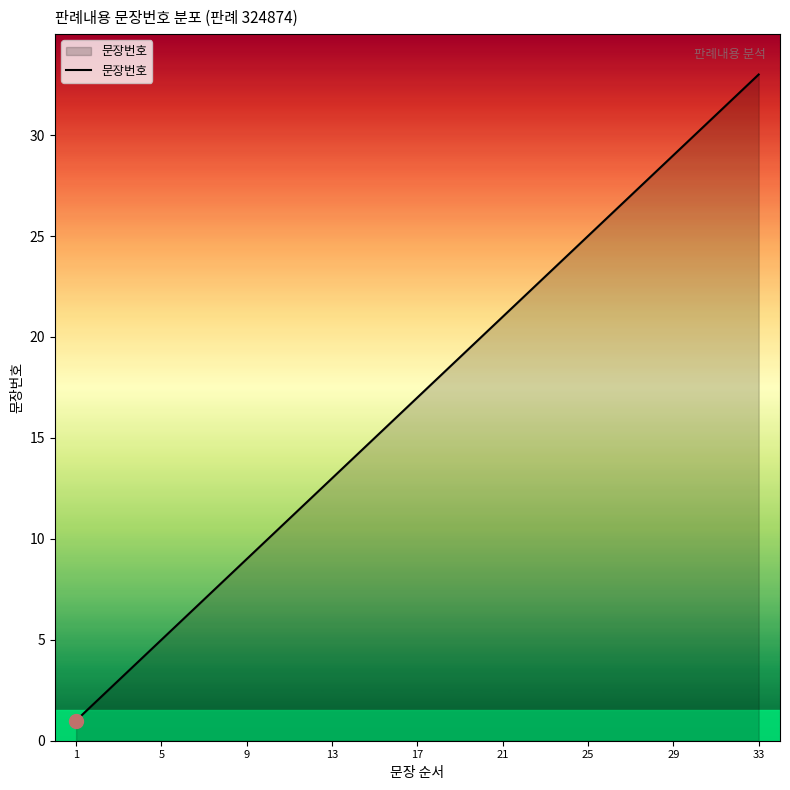

What is the greatest value displayed?

33